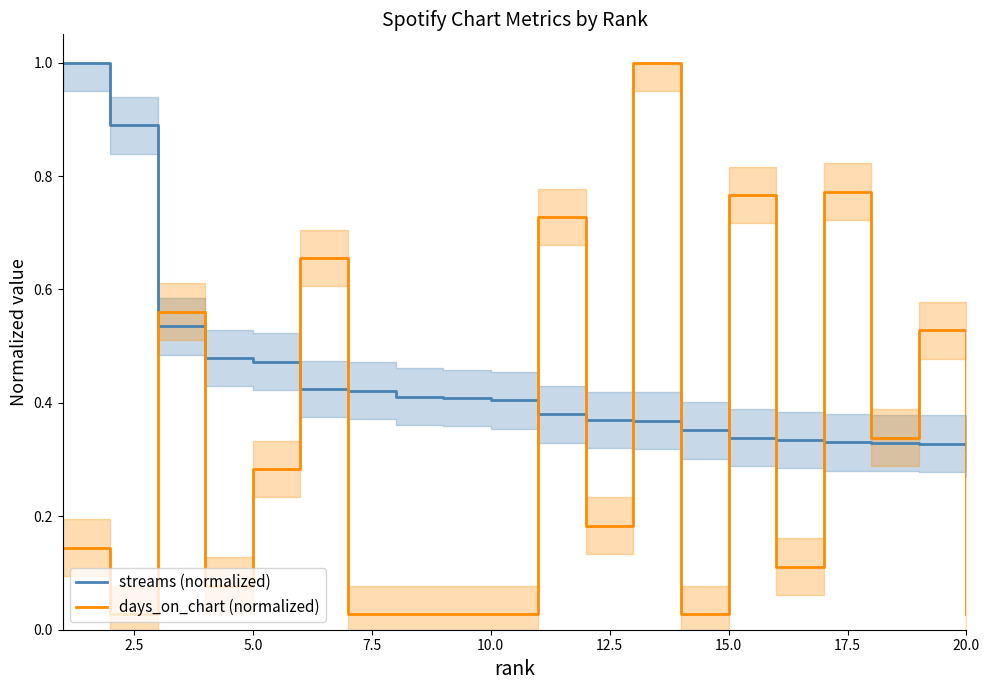

What is the total value across all series at 20.0?

0.4